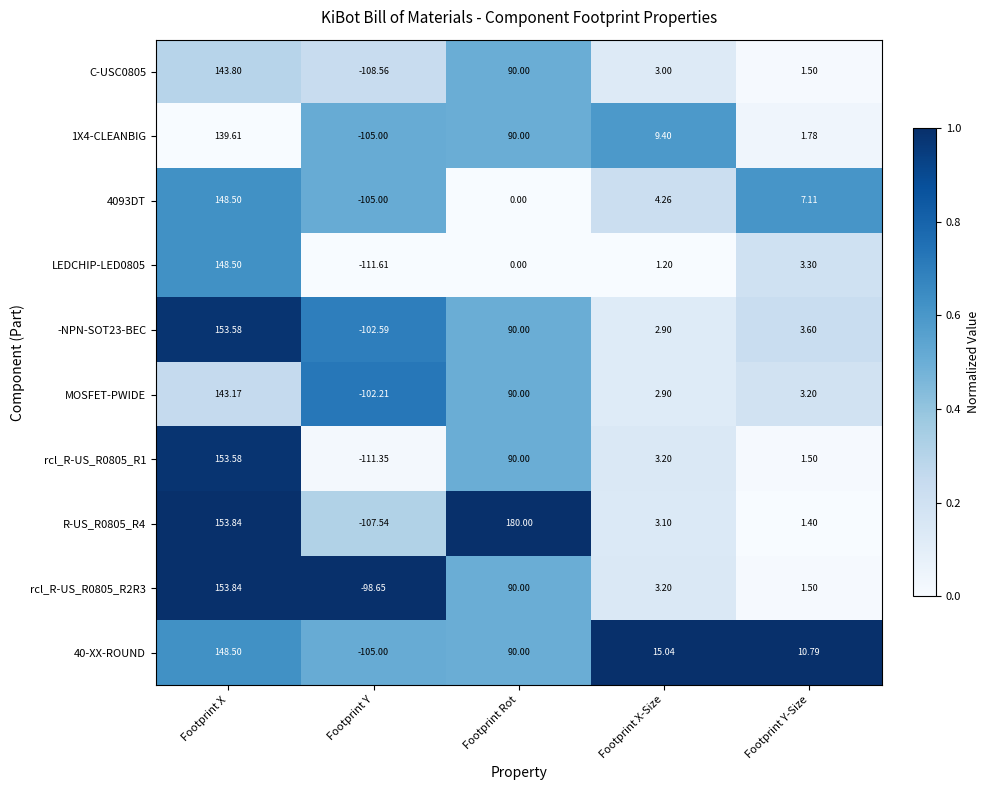

At which category does the chart reach its minimum across all series?

Footprint Y